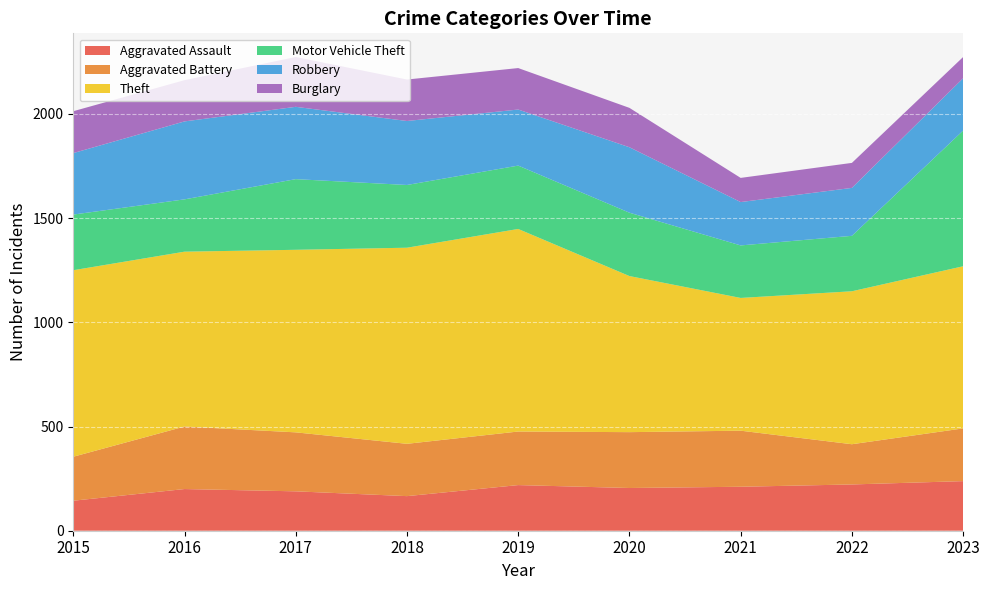

Reading left to right, what are all the values shown in this chart?

Aggravated Assault: 144	200	189	166	219	205	211	222	238
Aggravated Battery: 211	300	283	251	257	268	269	193	253
Theft: 895	839	876	941	972	749	637	734	778
Motor Vehicle Theft: 267	251	339	301	304	304	252	266	651
Robbery: 295	374	347	307	269	314	208	230	251
Burglary: 201	198	239	199	199	189	116	120	102